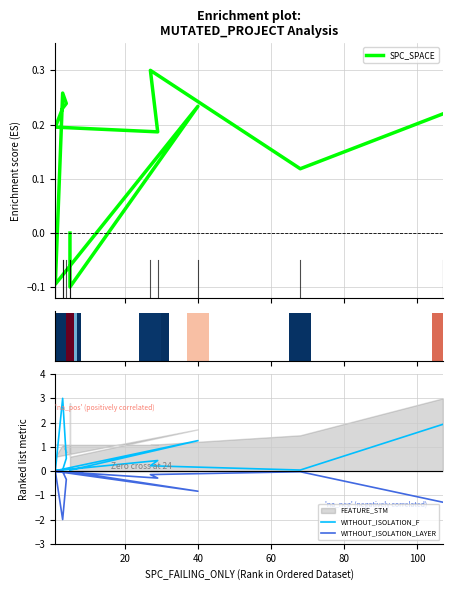

True or false: WITHOUT_ISOLATION_LAYER has a value of -0.0 at 7.

False